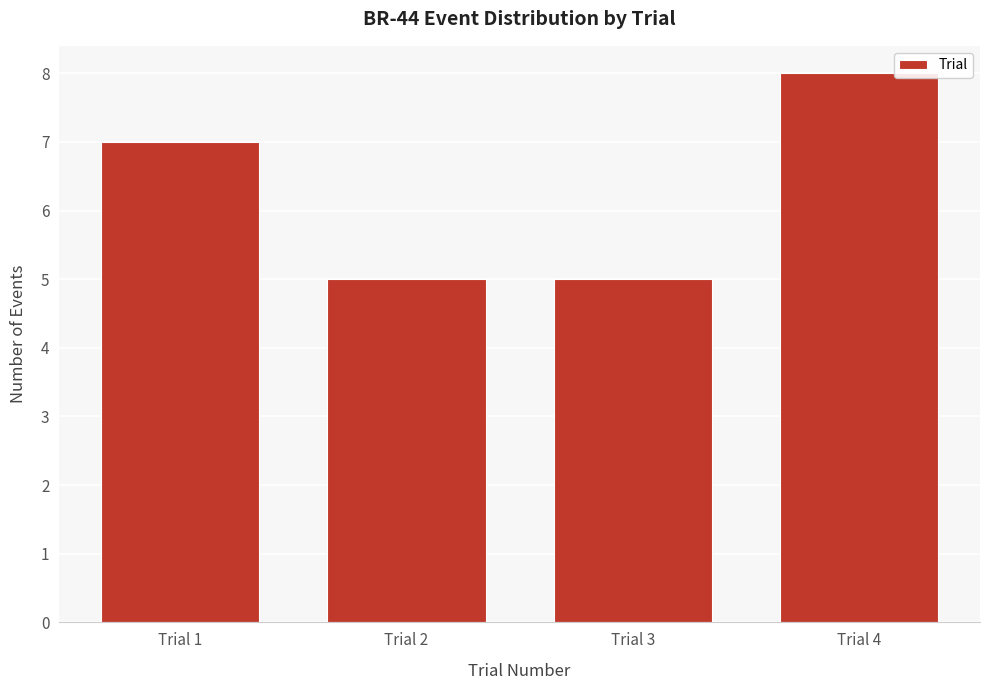

Reading left to right, extract all data points from this chart.

Trial 1=7	Trial 2=5	Trial 3=5	Trial 4=8